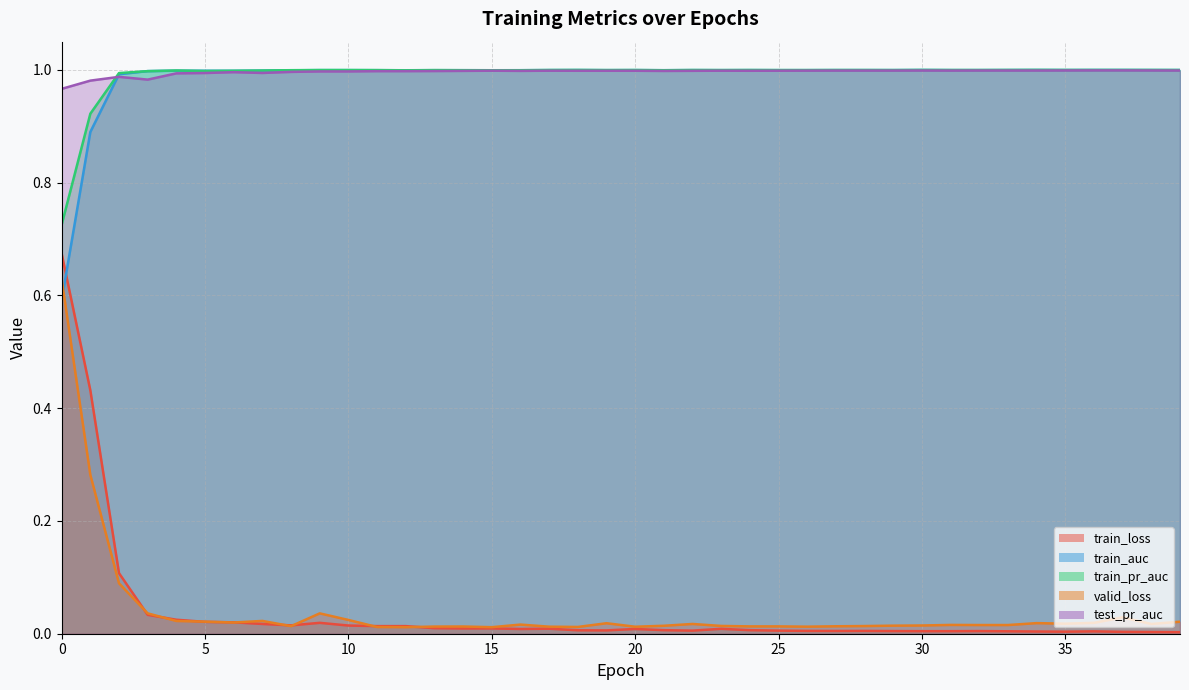

At which label is valid_loss closest to 0?

12